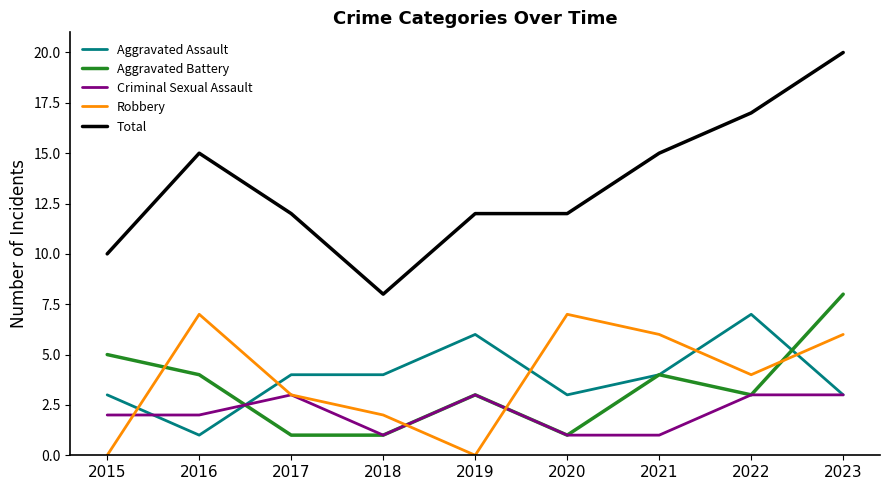

Which series has the widest spread of values?

Total